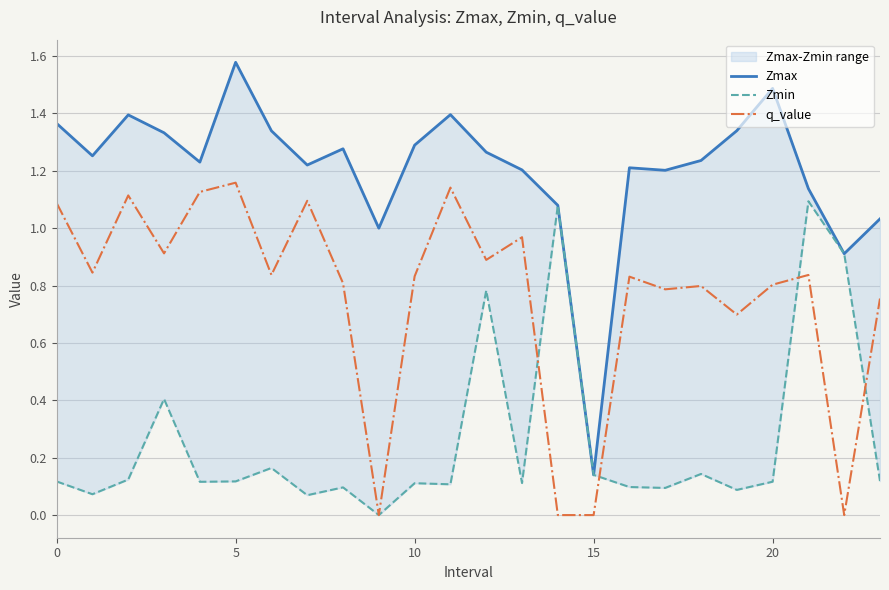

What is the value of the Zmin point at the 23rd from the left?

0.9